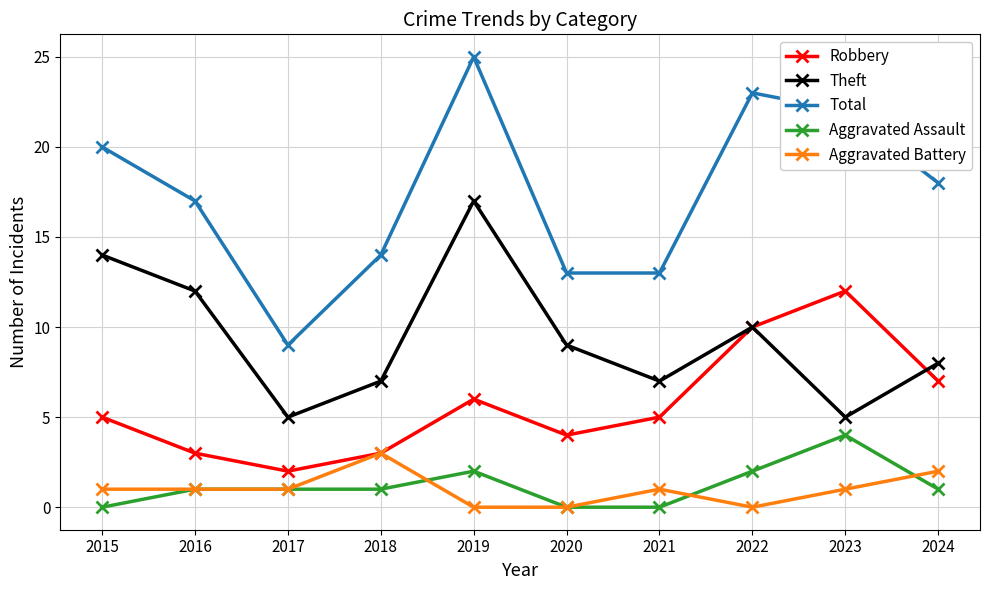

What are all the series names shown in the legend?

Robbery, Theft, Total, Aggravated Assault, Aggravated Battery